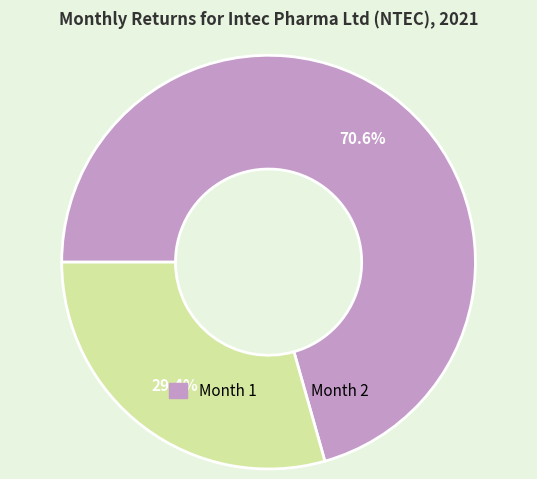

To the nearest percent, what is the difference between the largest and smallest slice percentages?

41%